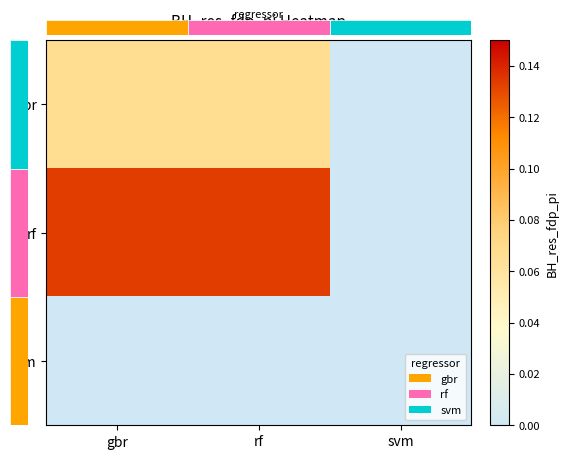

List the labels in order of rf value, smallest first.

svm, gbr, rf